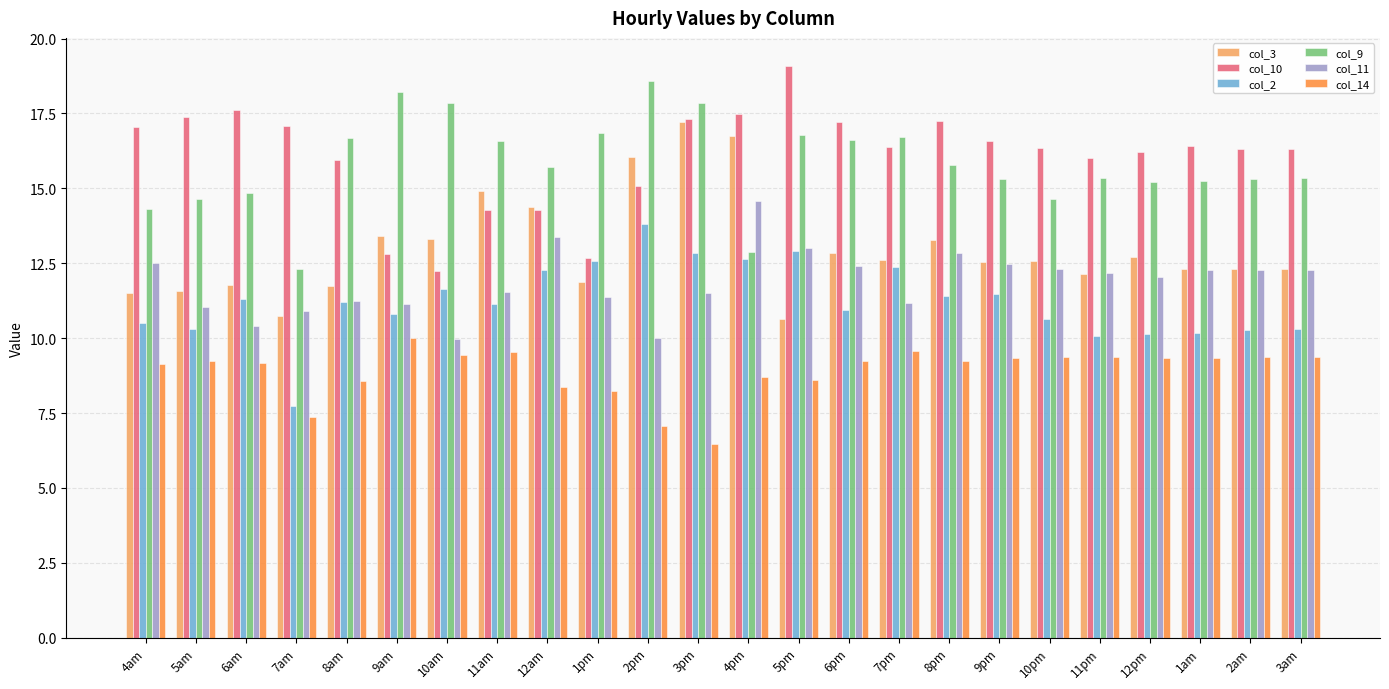

How many bars are there in total?

144